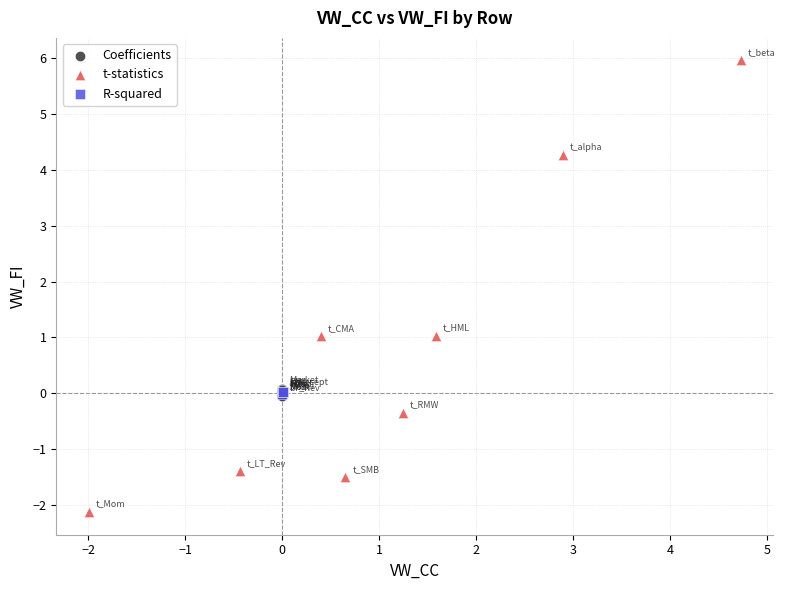

What are all the series names shown in the legend?

Coefficients, t-statistics, R-squared